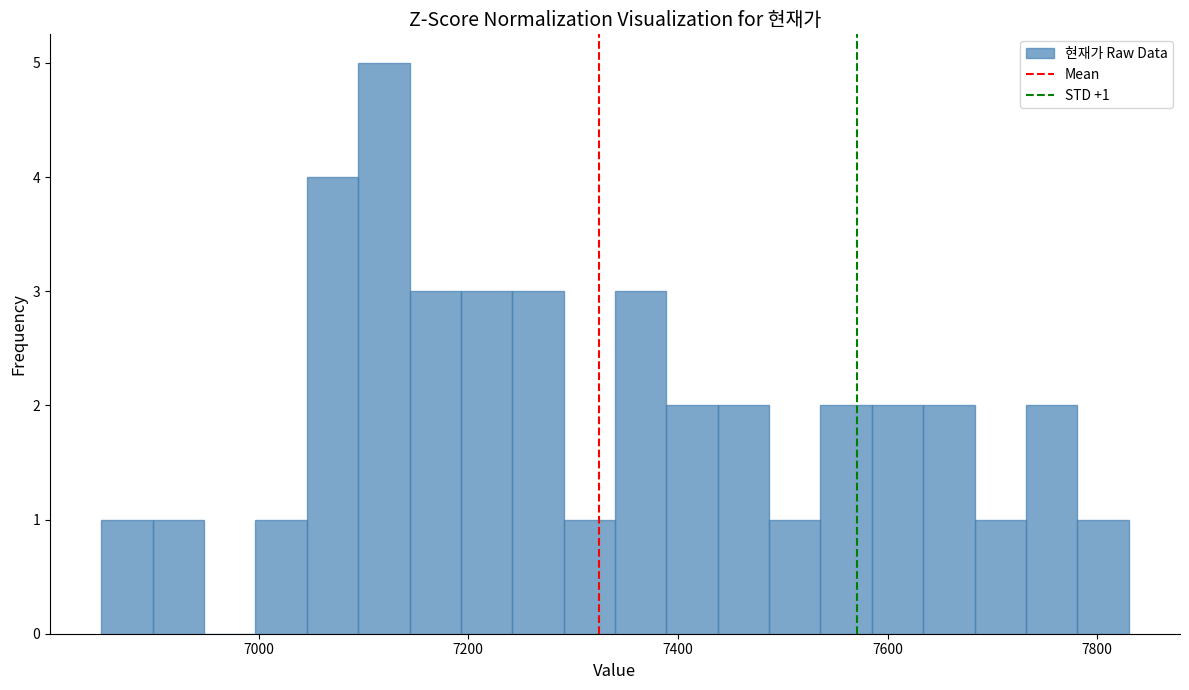

Read against the x-axis, roughly where is the centre of the tallest bar?

7120